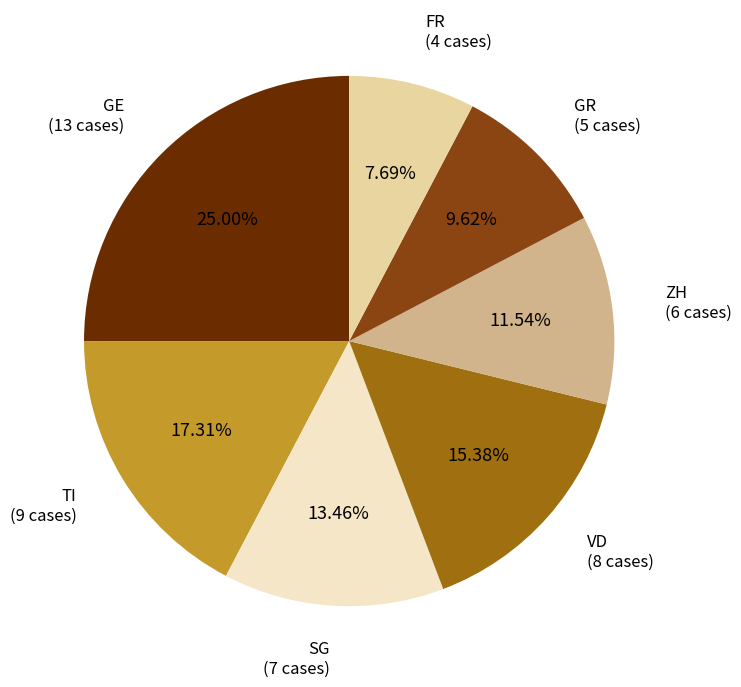

Approximately how many times larger is the value at VD compared to SG?

1.1